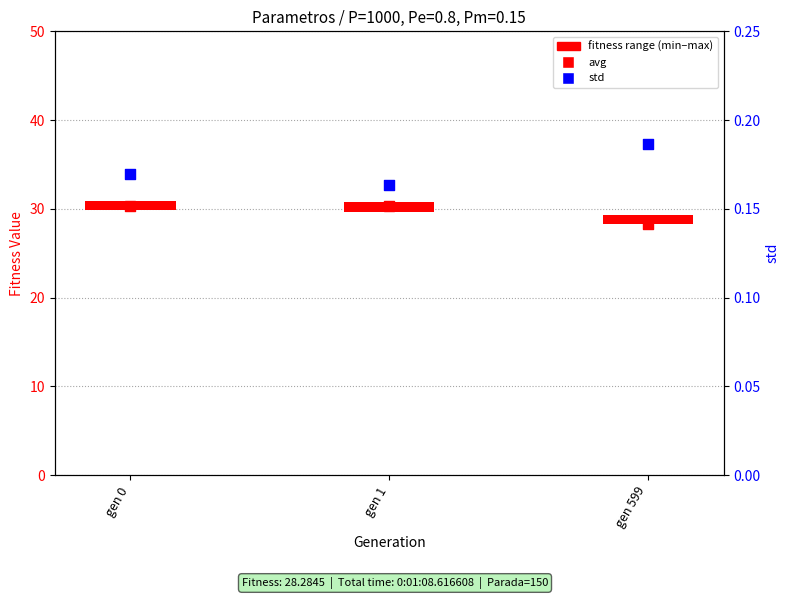

Which series reaches the minimum Y coordinate?

std